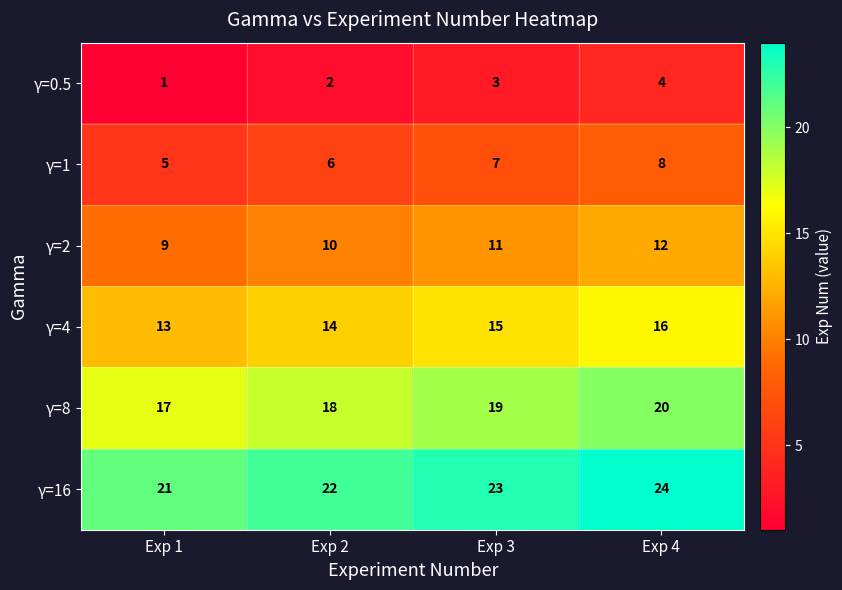

Count the γ=4 values in the range 14 to 16.

3